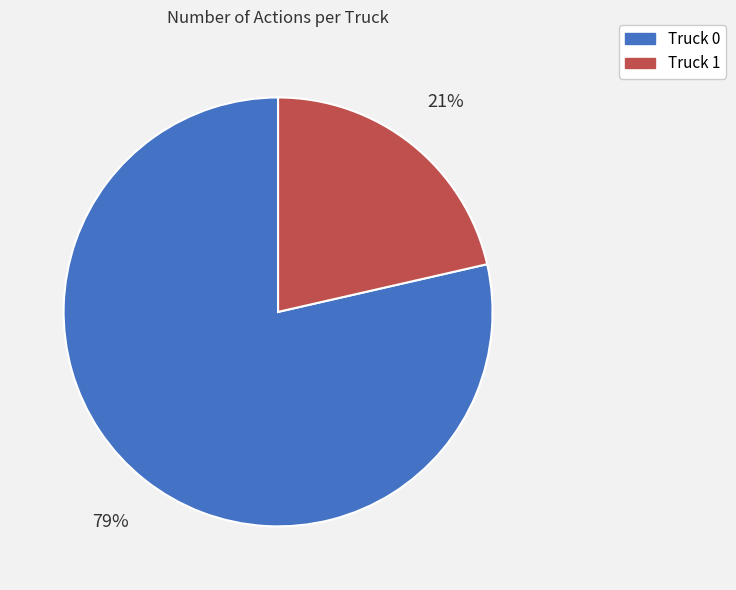

How many slices are in this pie chart?

2